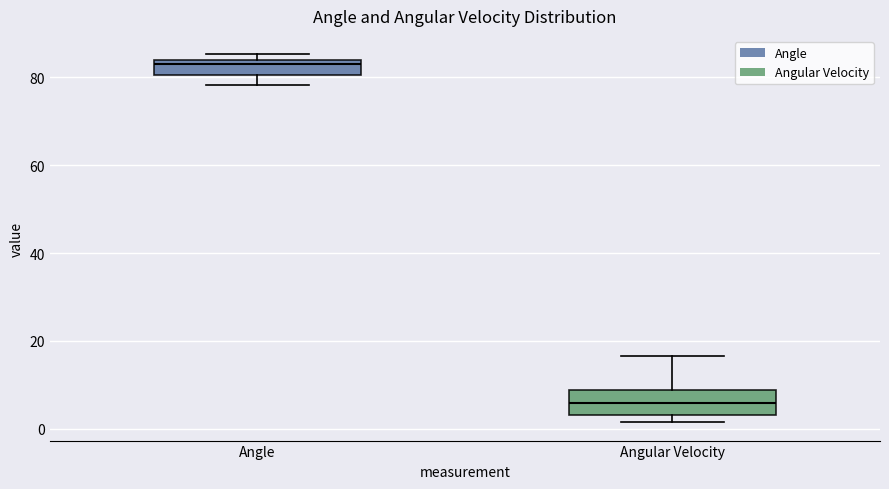

Which box has the highest median line?

Angle